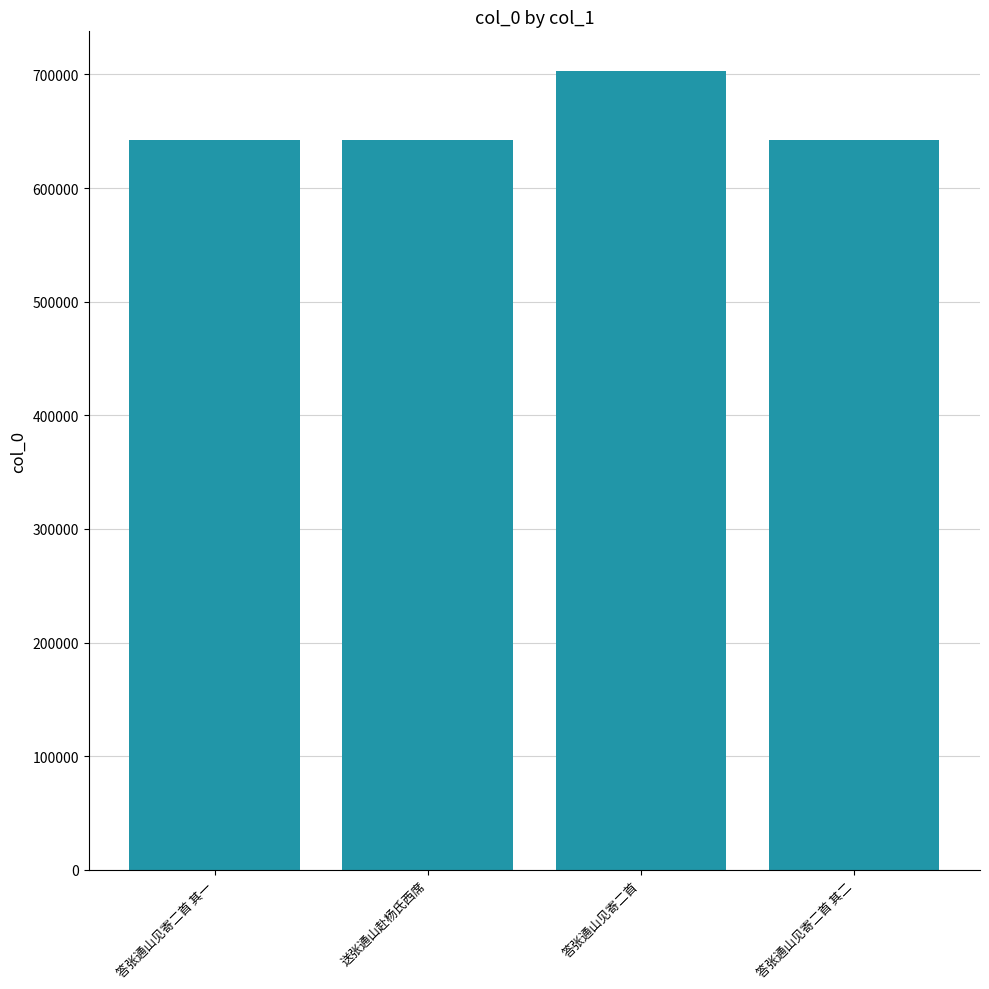

How many data points are less than 641860?

2